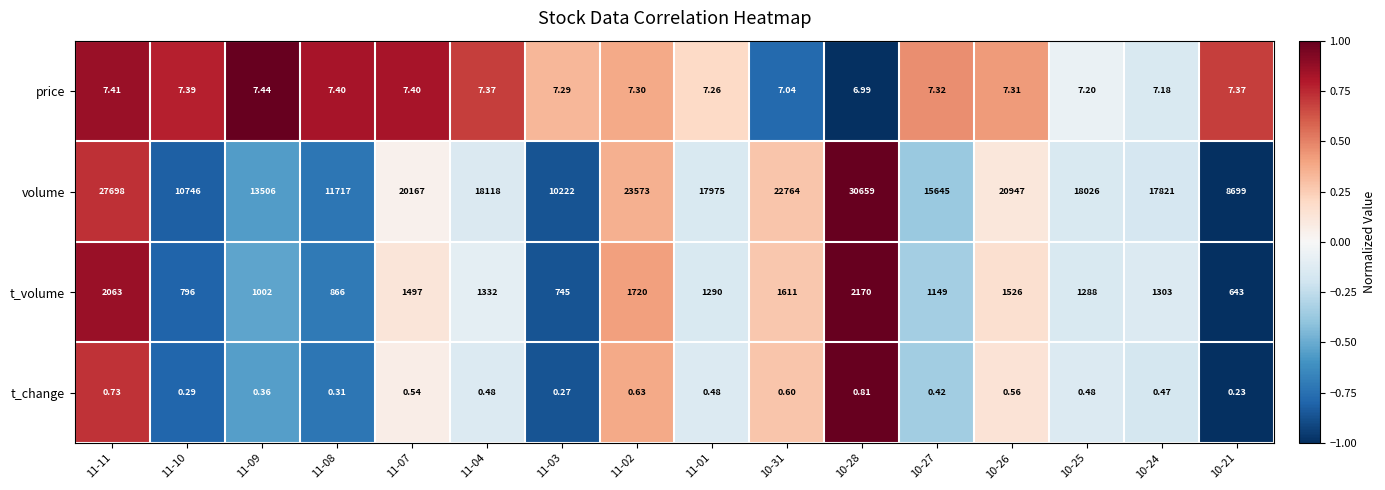

Which series has the widest spread of values?

volume